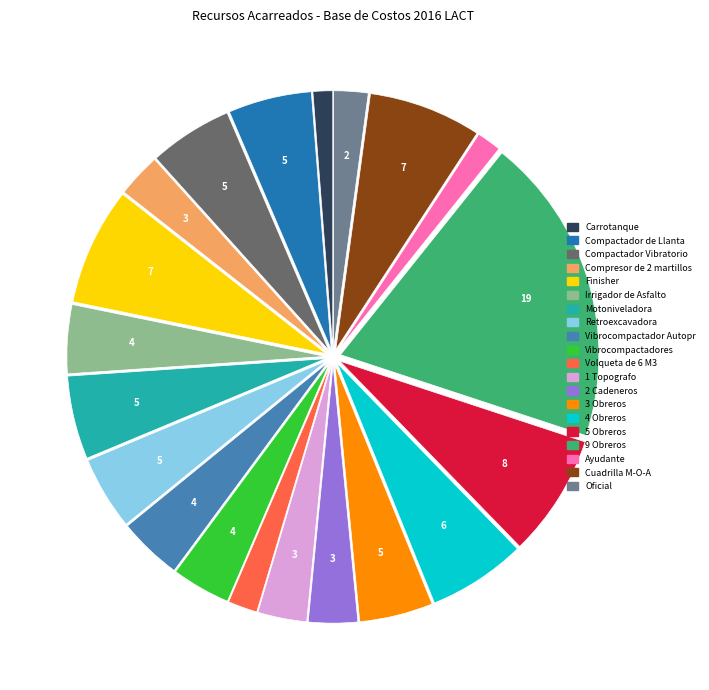

Which has a higher value, 5 Obreros or Vibrocompactadores?

5 Obreros